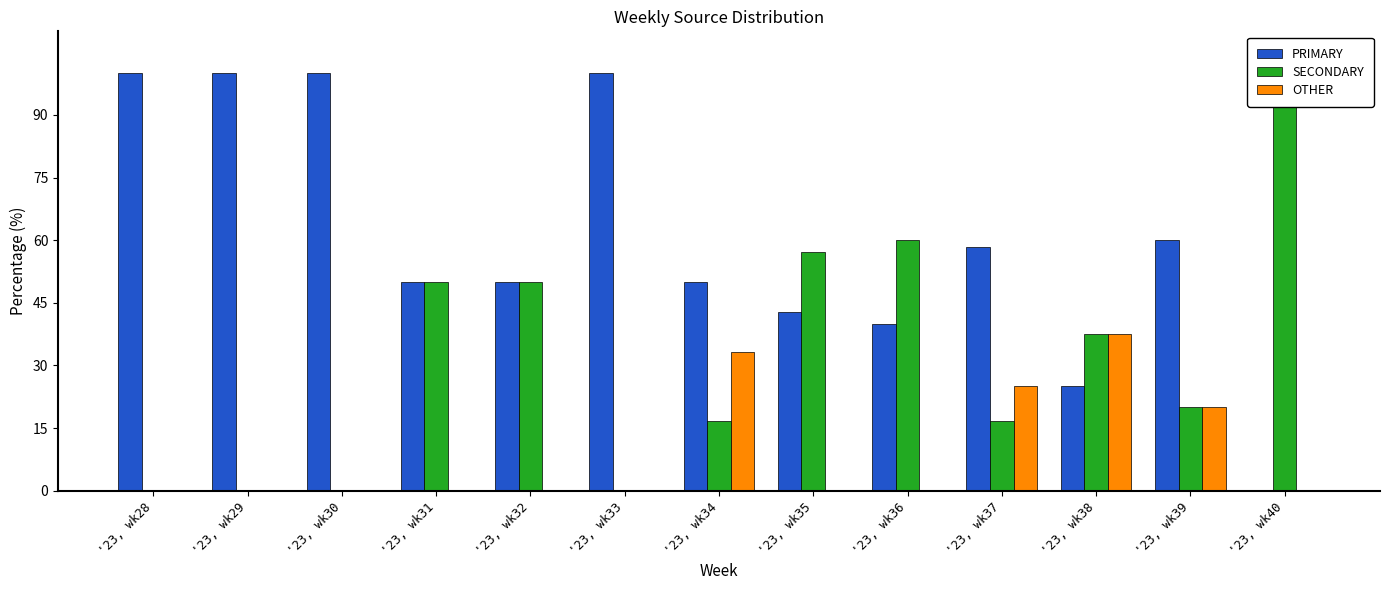

Rank the categories by SECONDARY value from lowest to highest.

'23, wk28, '23, wk29, '23, wk30, '23, wk33, '23, wk34, '23, wk37, '23, wk39, '23, wk38, '23, wk31, '23, wk32, '23, wk35, '23, wk36, '23, wk40